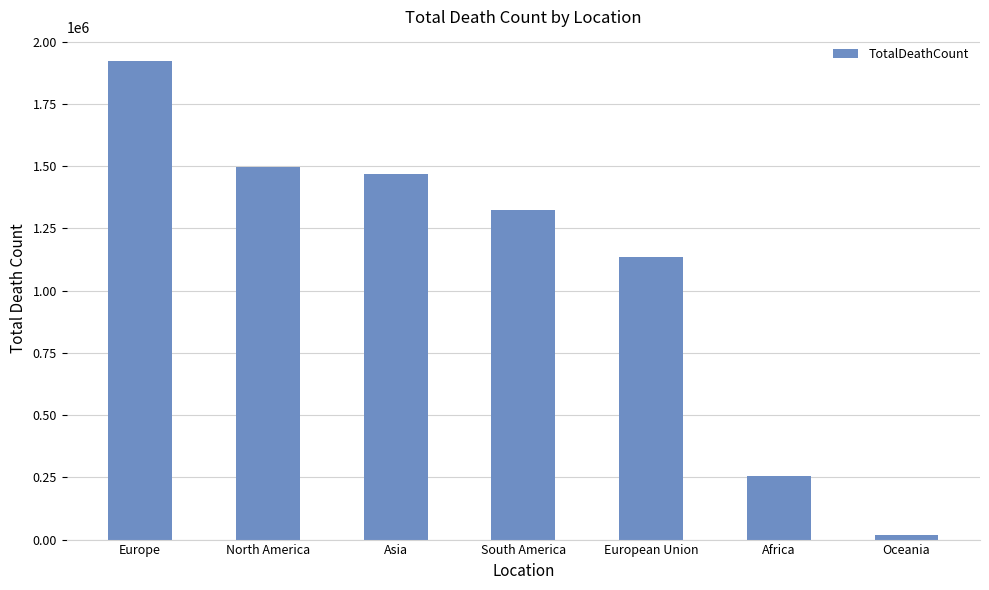

Which has a higher value, Oceania or Asia?

Asia